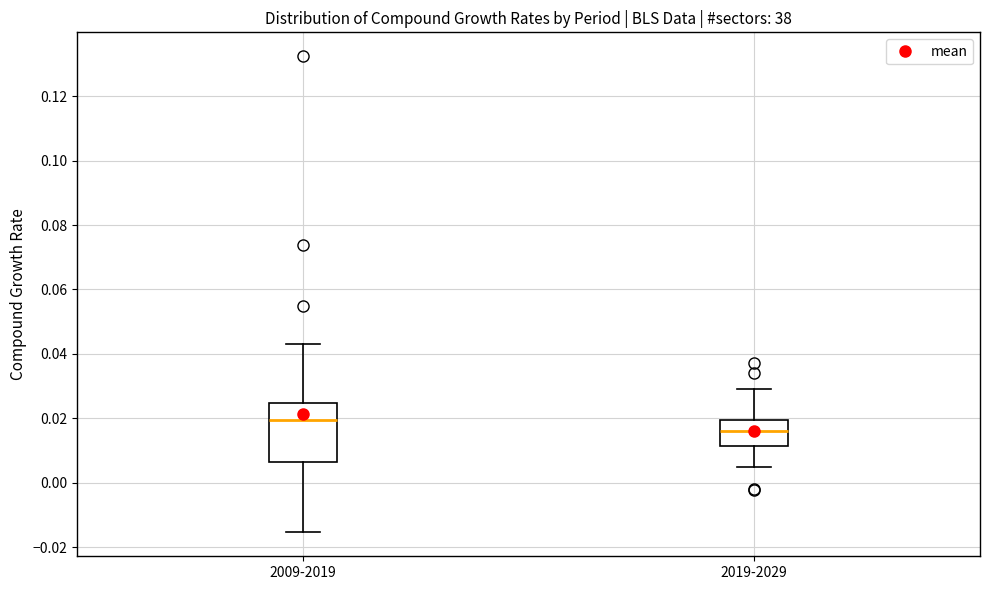

Reading left to right, transcribe this box plot: for each box, give where its median line is, the range the box spans, and where its two whiskers end, as read against the y-axis. The values are not printed on the chart, so give them approximately, as read against the axis.

2009-2019: median 0.020, box 0.006 to 0.024, whiskers -0.016 to 0.044
2019-2029: median 0.016, box 0.012 to 0.020, whiskers 0.004 to 0.030